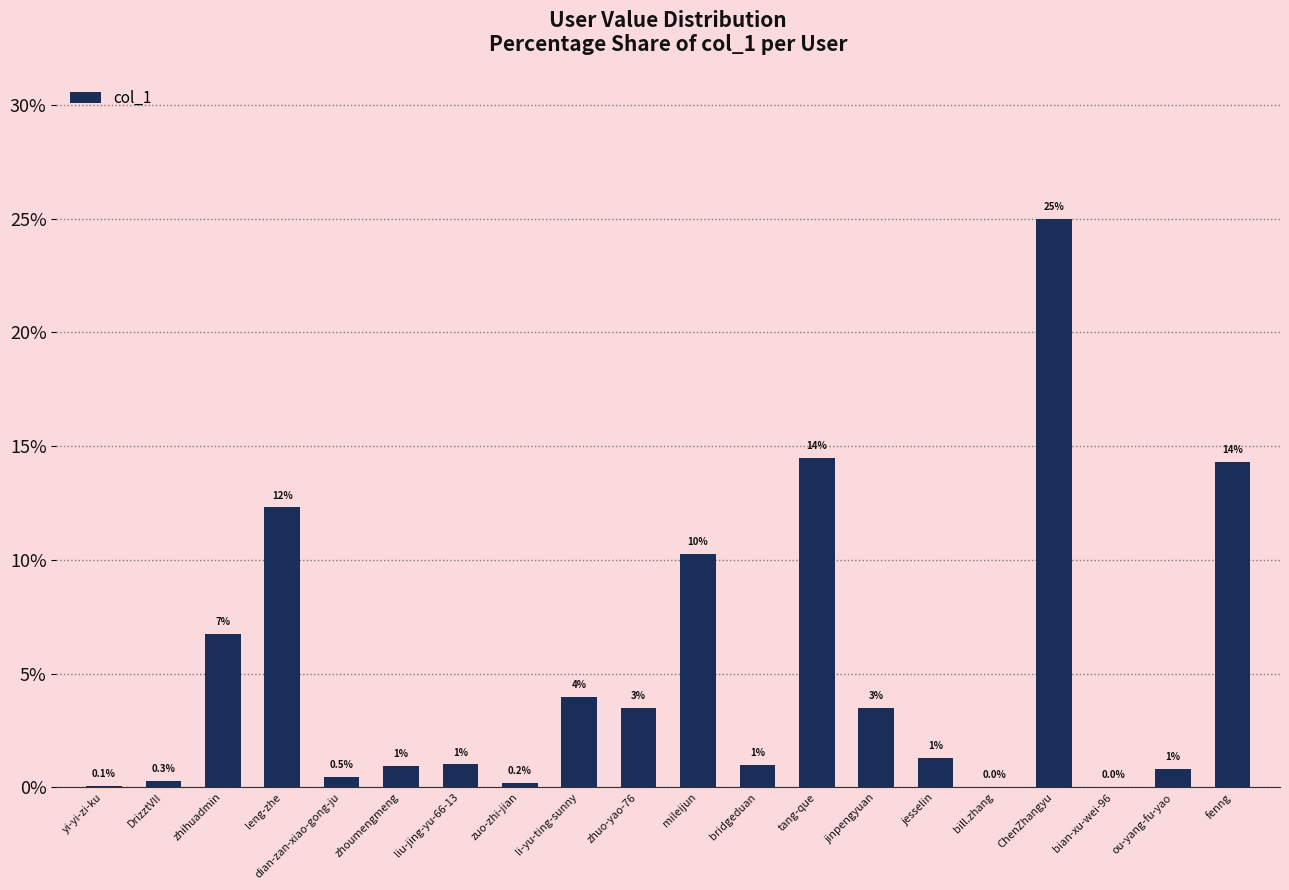

What is the maximum value shown in the chart?

25.0